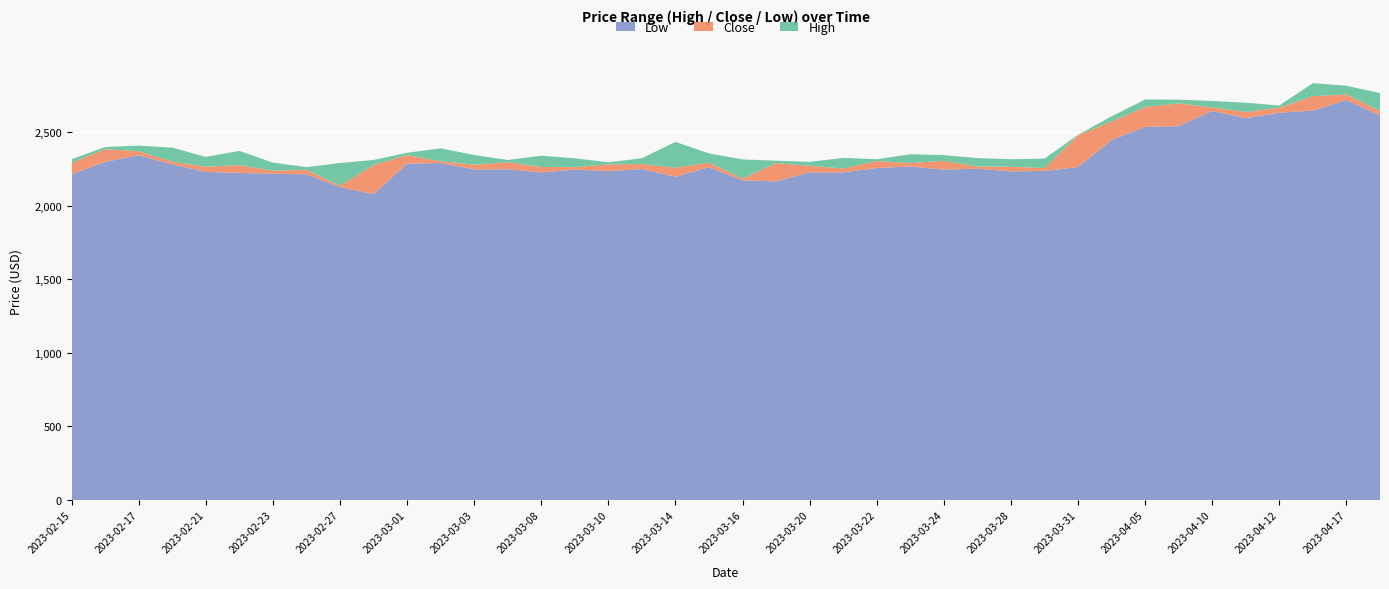

Reading left to right, list all the values displayed in this chart.

High: 2314.1	2397.3	2407.0	2393.2	2330.2	2370.8	2291.6	2260.9	2288.5	2309.4	2358.3	2388.5	2343.1	2309.4	2338.1	2320.7	2293.6	2321.3	2432.1	2353.9	2313.1	2304.5	2296.6	2323.3	2314.4	2348.4	2342.1	2322.3	2314.3	2318.7	2480.2	2606.2	2719.9	2718.9	2710.0	2698.2	2679.4	2831.1	2813.4	2763.4
Close: 2290.8	2382.6	2368.9	2298.6	2263.9	2274.6	2236.3	2242.7	2135.2	2274.5	2342.6	2300.9	2277.0	2294.6	2261.6	2260.8	2279.4	2281.8	2256.9	2291.7	2184.1	2288.1	2269.8	2251.5	2302.2	2288.1	2303.3	2265.4	2263.1	2254.8	2477.5	2571.1	2669.1	2693.9	2665.8	2634.9	2664.4	2742.5	2754.3	2641.7
Low: 2212.3	2296.0	2342.1	2278.8	2228.3	2221.5	2215.4	2212.5	2125.1	2077.0	2283.7	2288.7	2245.2	2246.2	2225.5	2243.8	2233.3	2247.7	2195.7	2260.1	2171.0	2164.1	2225.4	2225.4	2255.1	2264.9	2244.2	2250.1	2231.4	2235.3	2260.7	2444.9	2534.0	2539.3	2642.0	2592.7	2630.9	2644.6	2716.1	2611.1